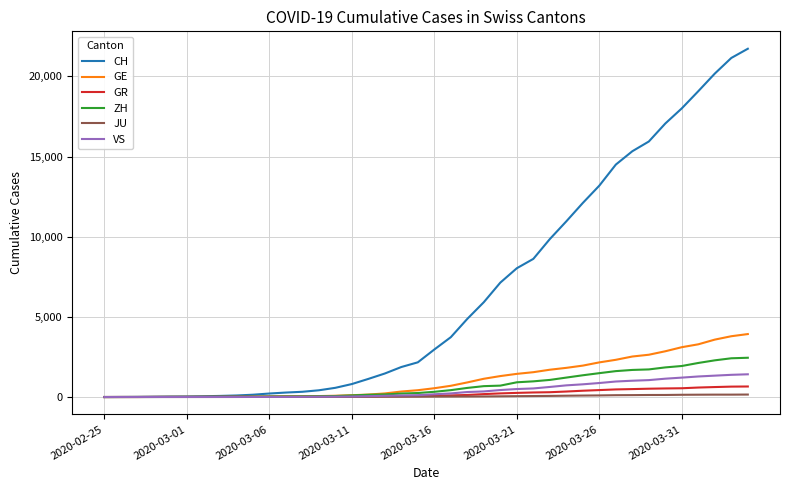

Which series has the widest spread of values?

CH